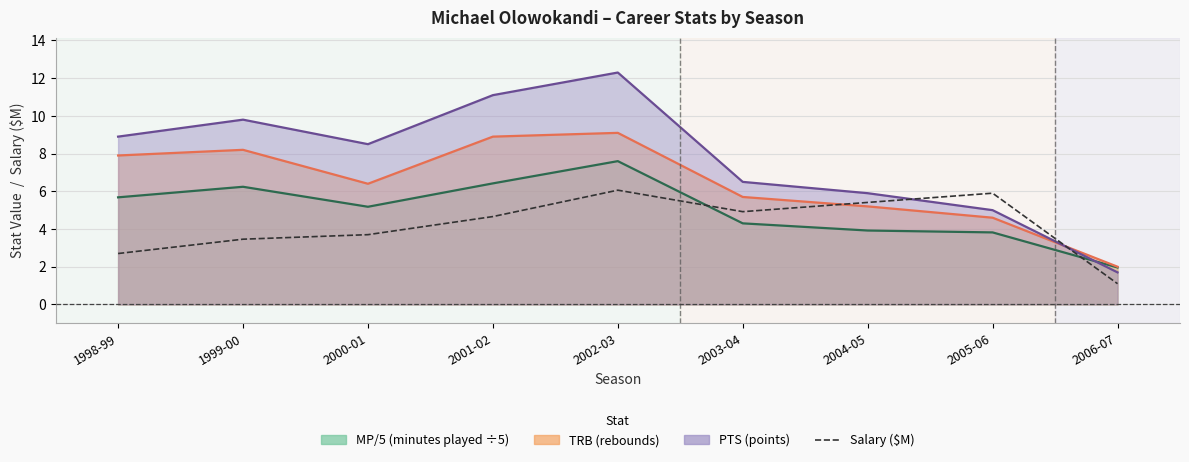

How many points are lower than both their immediate neighbors (excluding endpoints)?

1